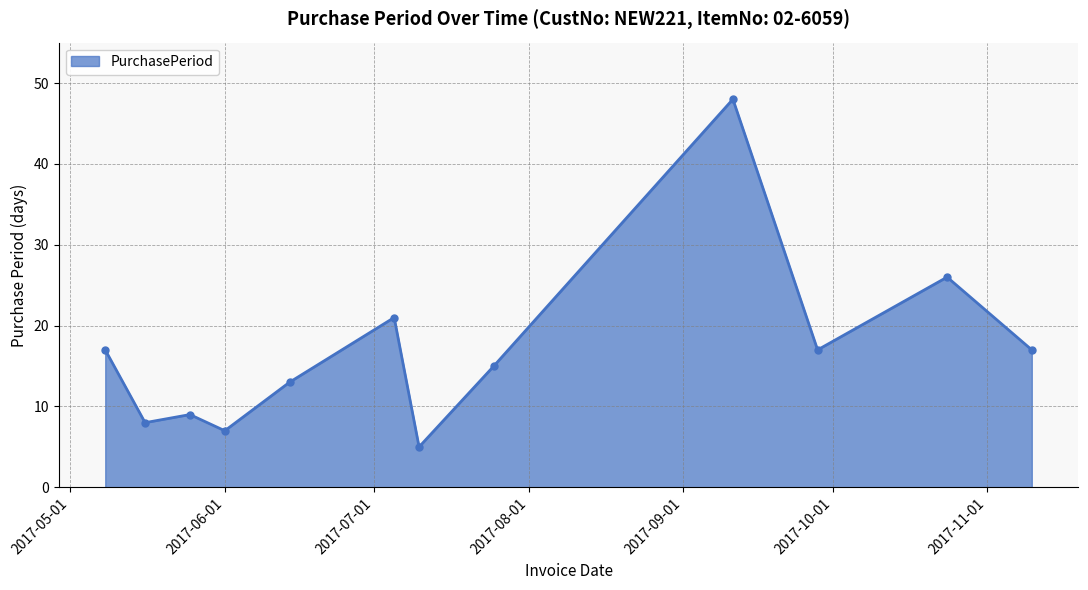

What is the average value?

17